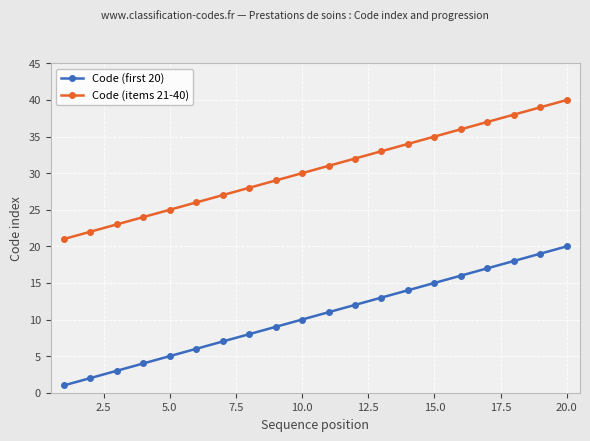

Which series has the largest total across all categories?

Code (items 21-40)